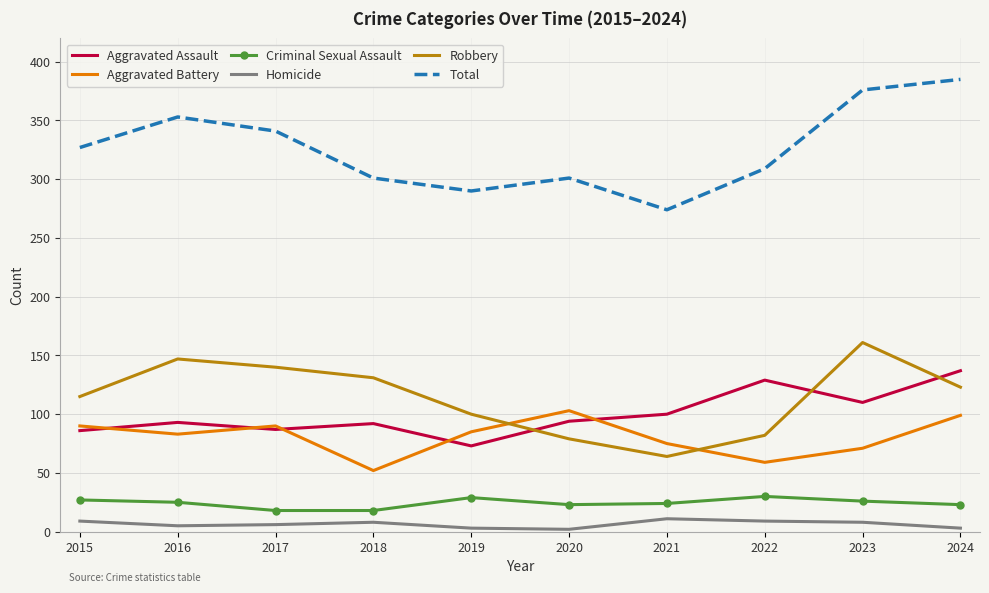

Which series has the largest total across all categories?

Total